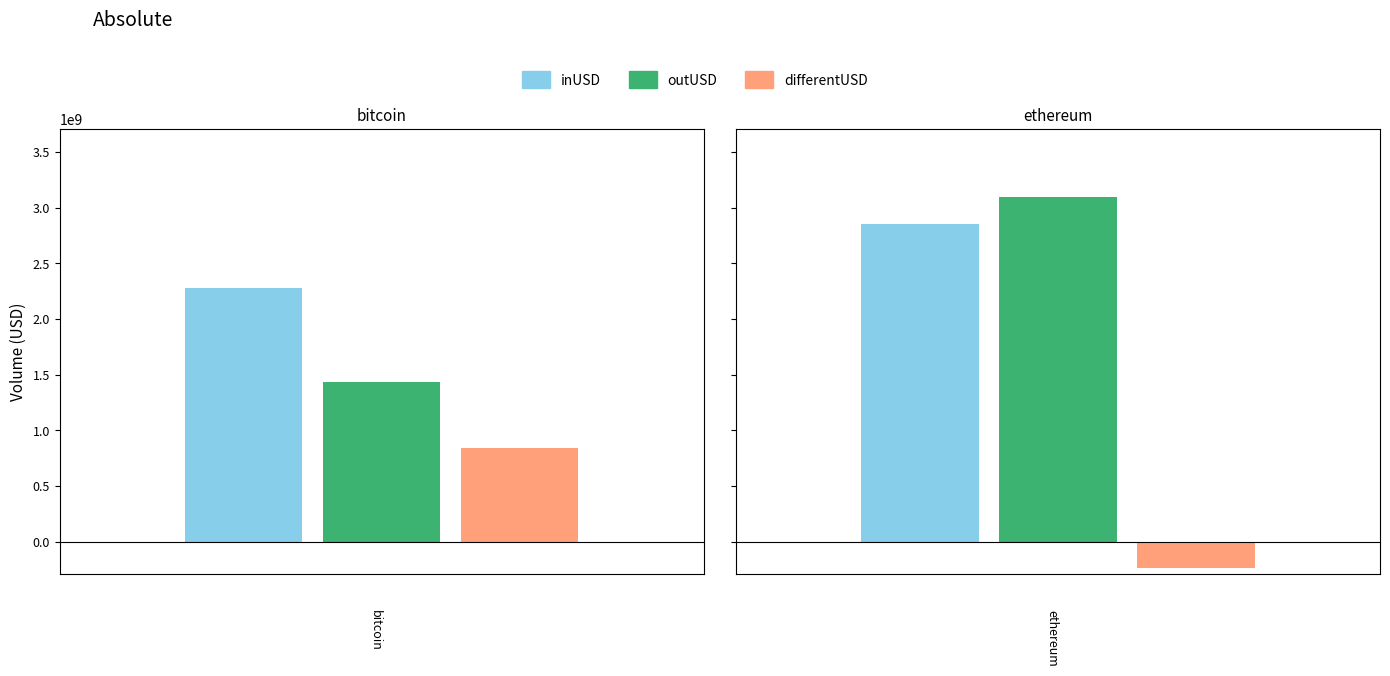

Which series has the widest spread of values?

outUSD